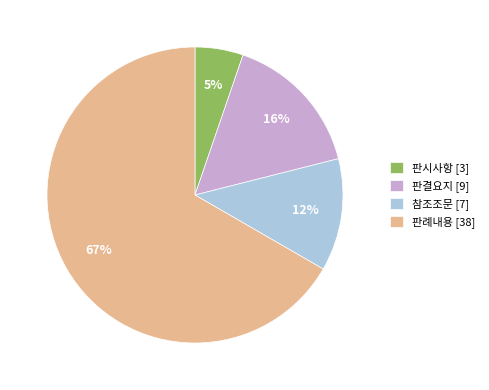

Rank the categories by value from highest to lowest.

판례내용, 판결요지, 참조조문, 판시사항